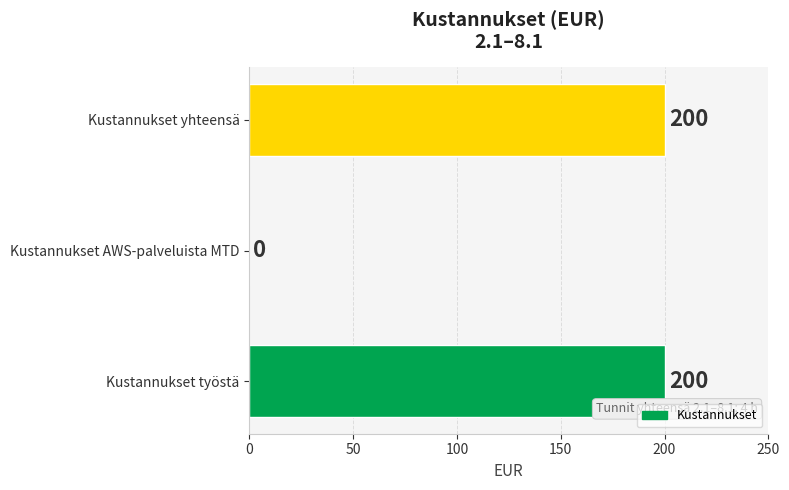

The value at Kustannukset yhteensä is 200. True or false?

True